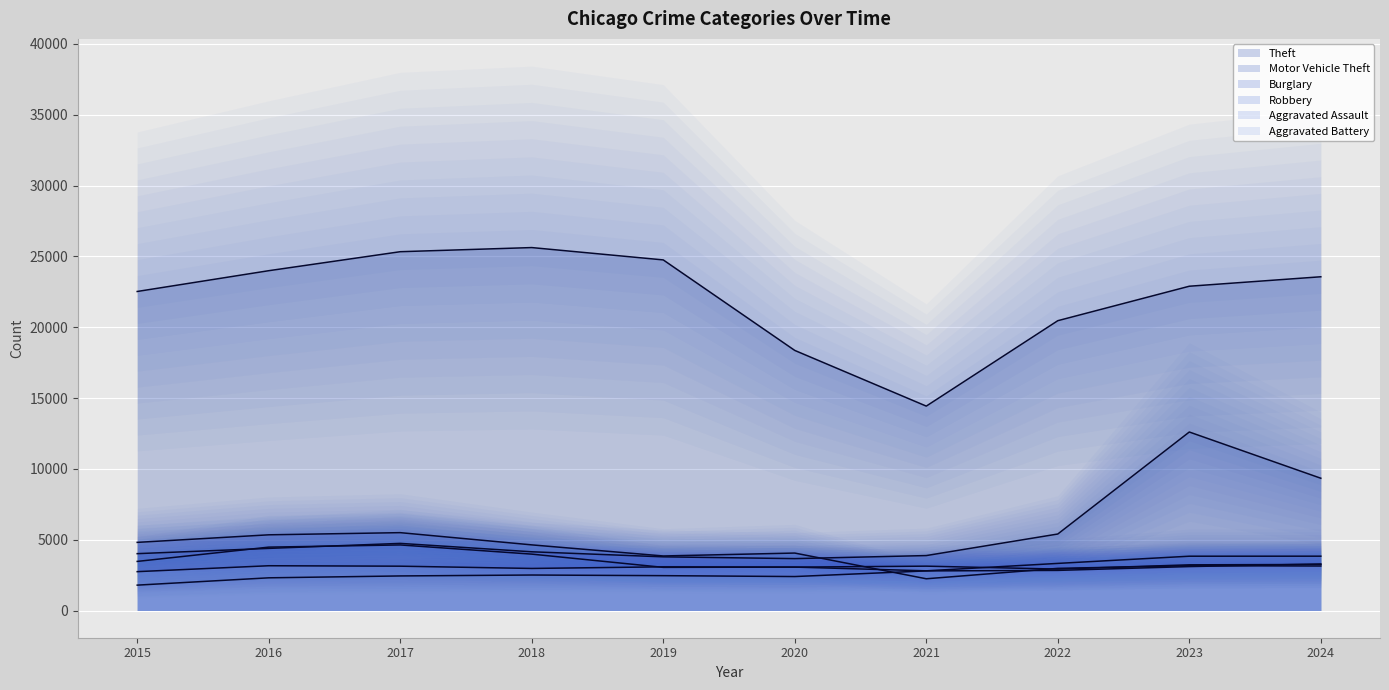

At how many categories does at least one series exceed 12324?

10